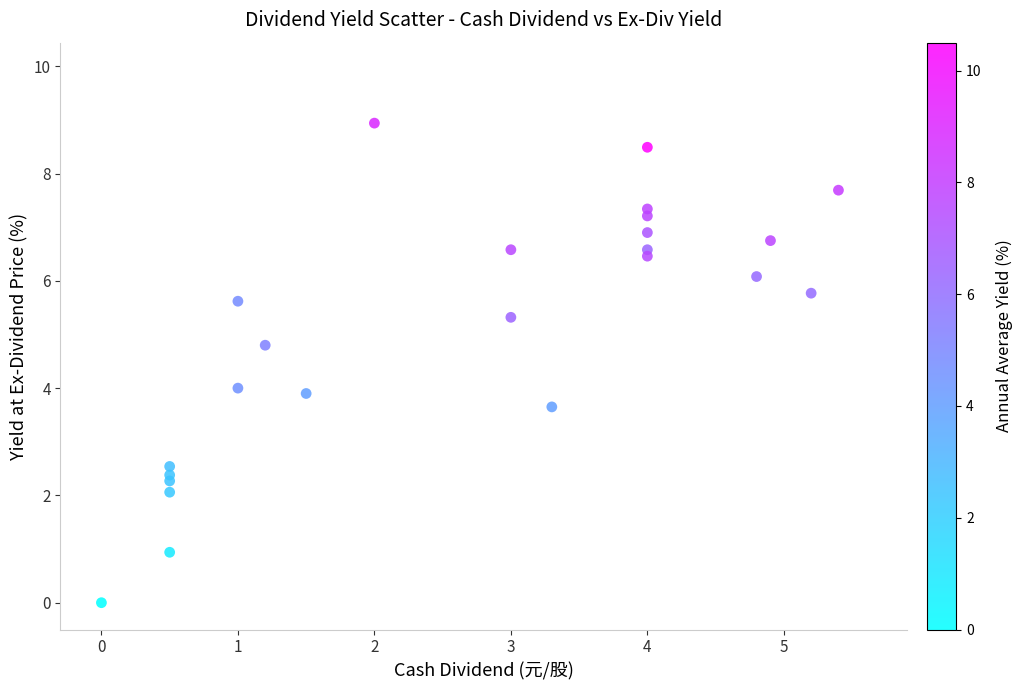

What is the range of Y values (max minus min)?

8.9